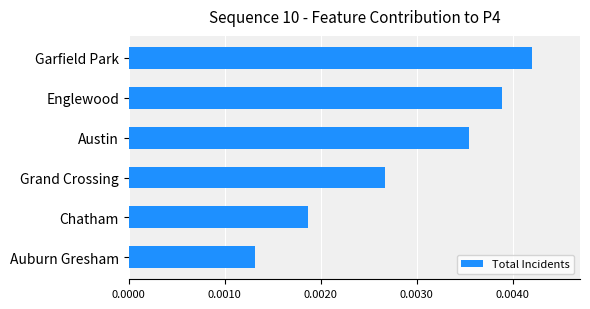

Does the chart contain any negative values?

No